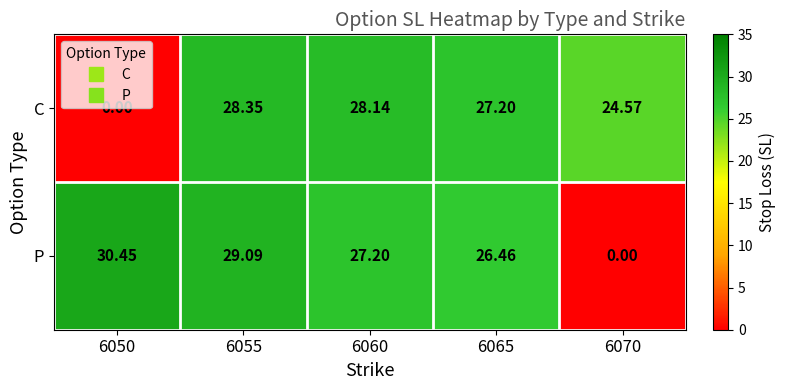

List the series in order of their peak value, highest first.

P, C